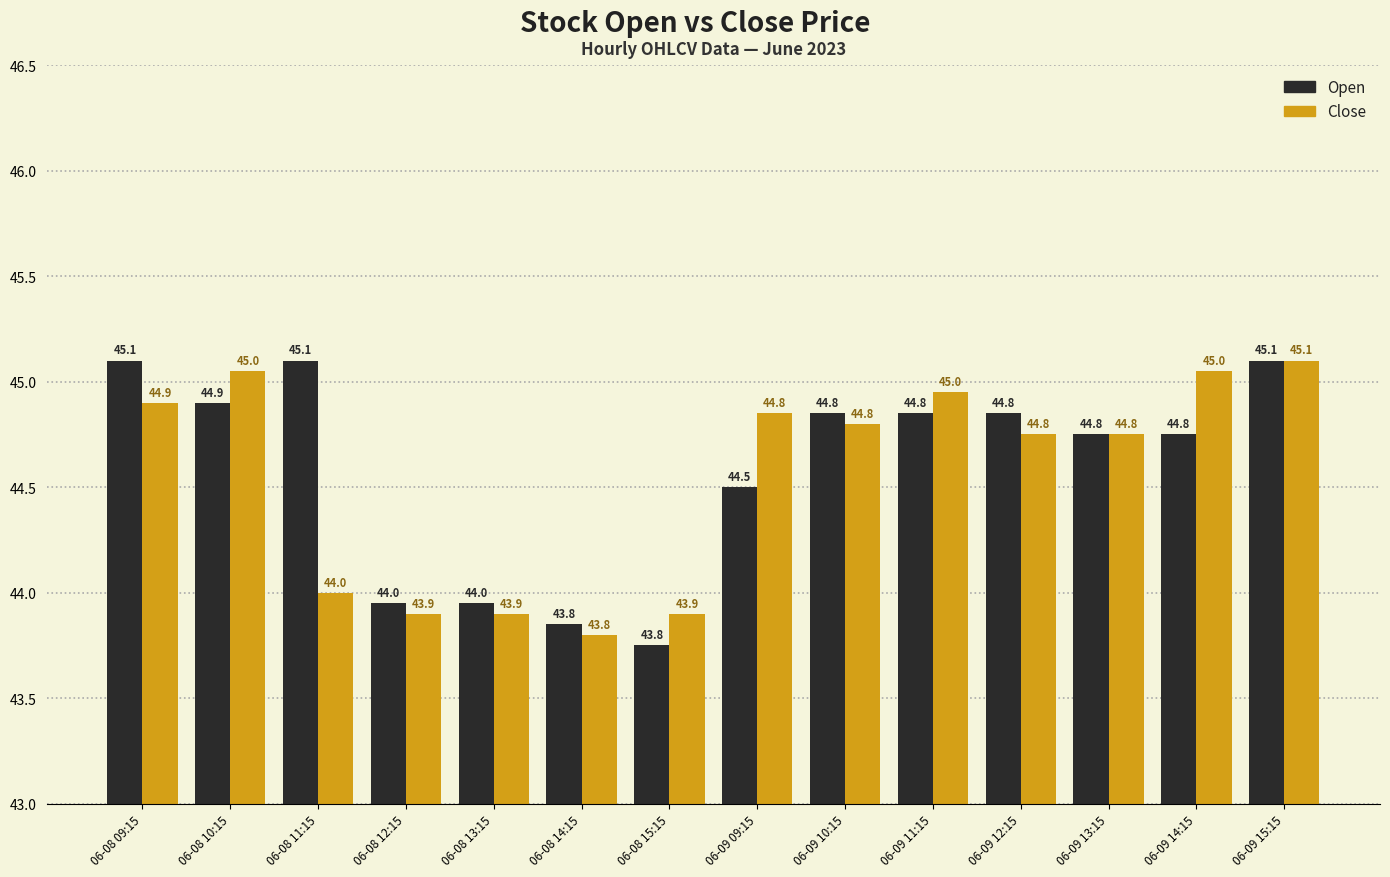

What position from the left is 06-08 11:15?

3